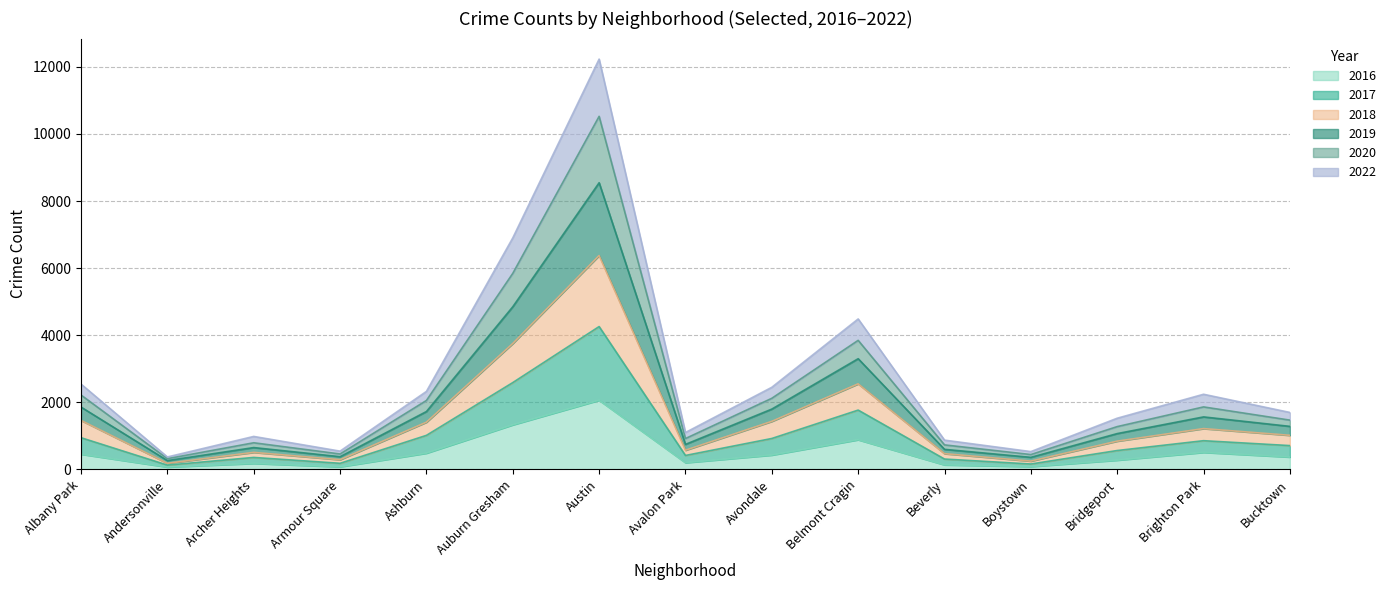

What is the value of the 2018 point at the 12th from the left?

360